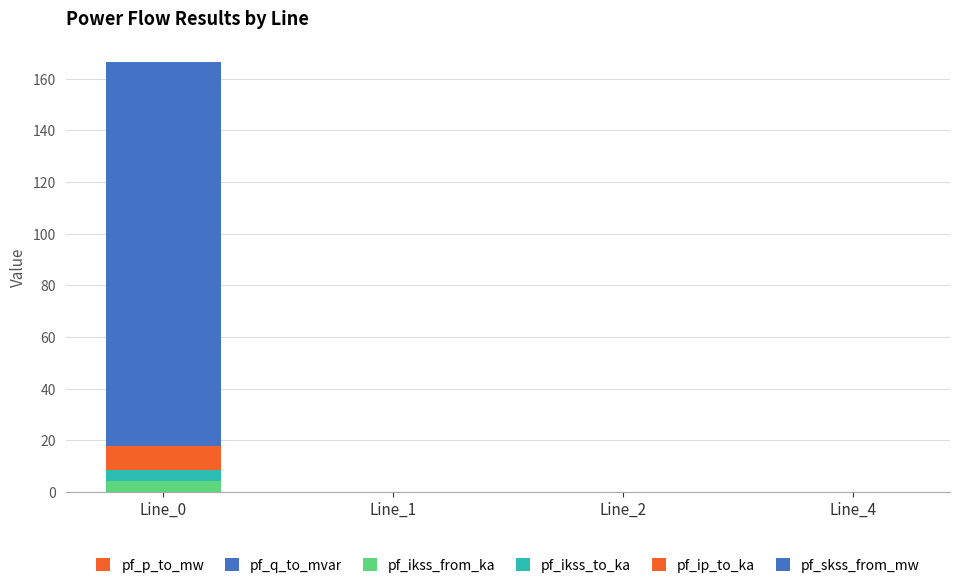

Does the chart contain stacked bars?

Yes